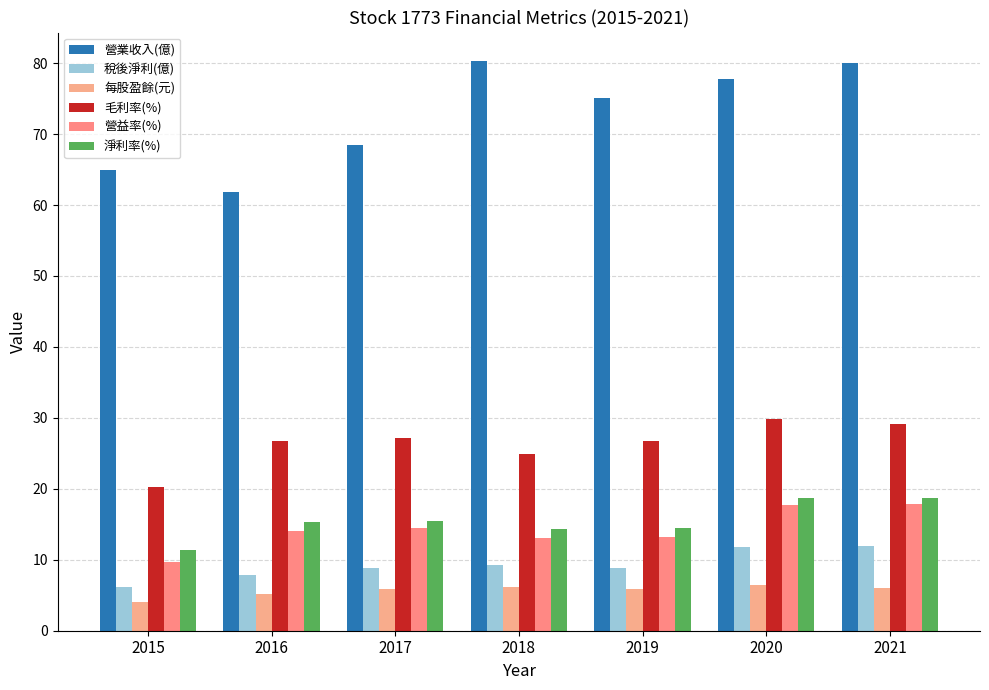

Does the chart contain any negative values?

No